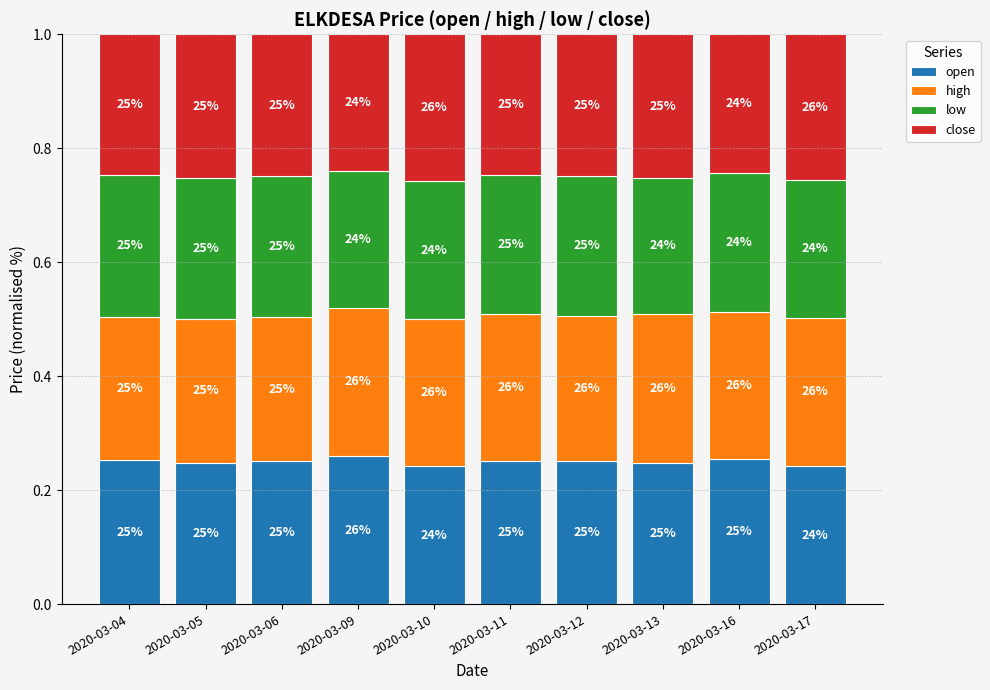

Which series changed the most between 2020-03-04 and 2020-03-17?

open